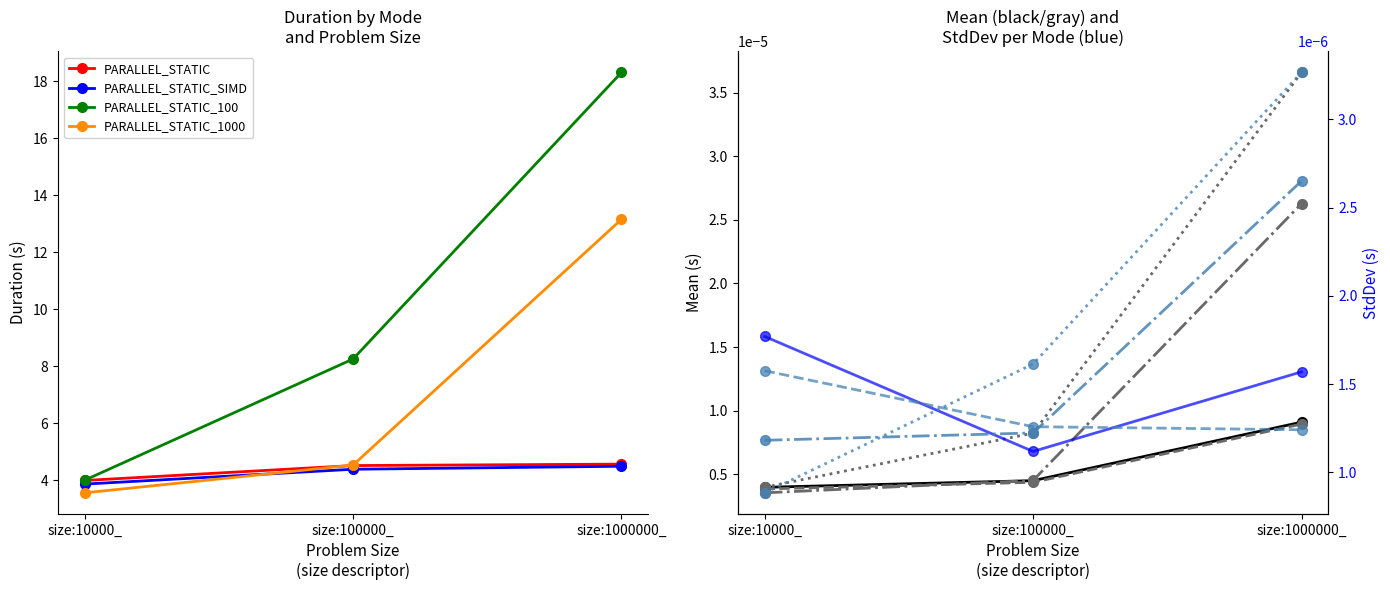

Reading left to right, list all the values displayed in this chart.

PARALLEL_STATIC: 4.0	4.5	4.6
PARALLEL_STATIC_SIMD: 3.9	4.4	4.5
PARALLEL_STATIC_100: 4.0	8.3	18.3
PARALLEL_STATIC_1000: 3.6	4.5	13.2